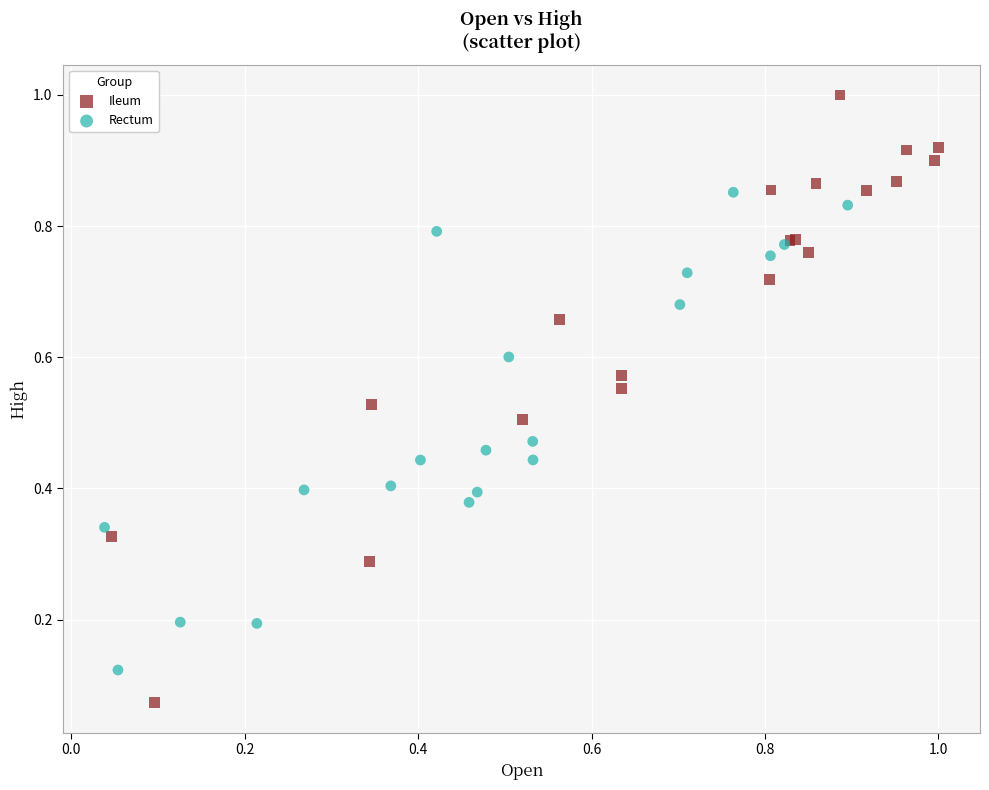

Which series has the largest Y range (max minus min)?

Ileum